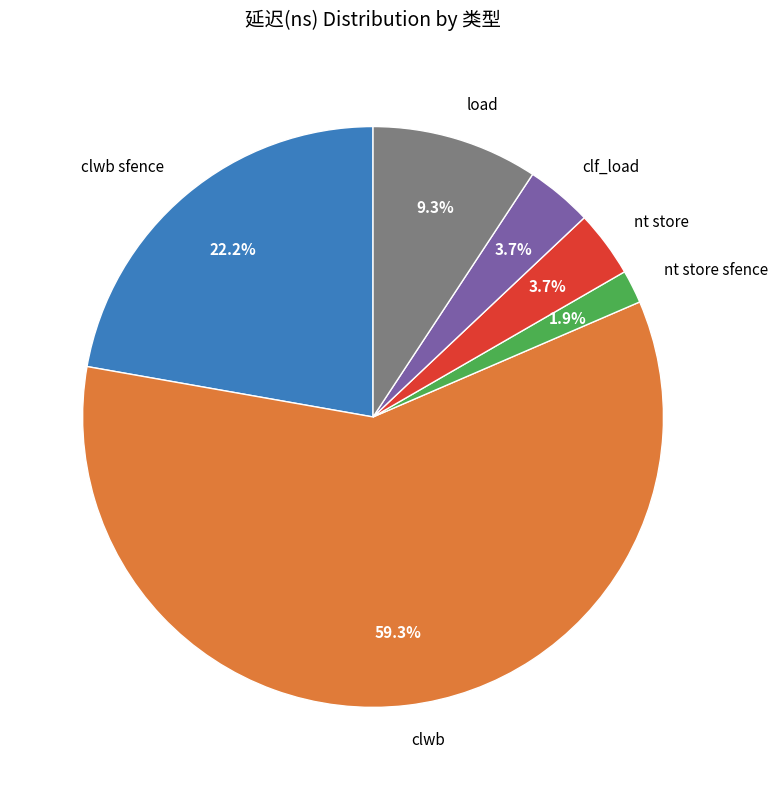

How many slices are in this pie chart?

6